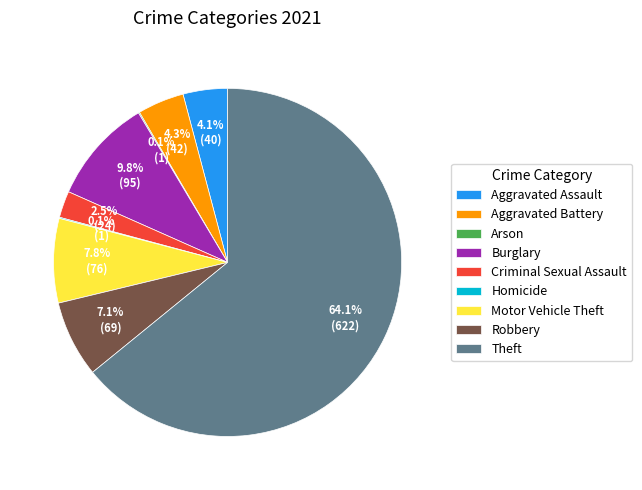

True or false: Motor Vehicle Theft accounts for 1% of the total.

False